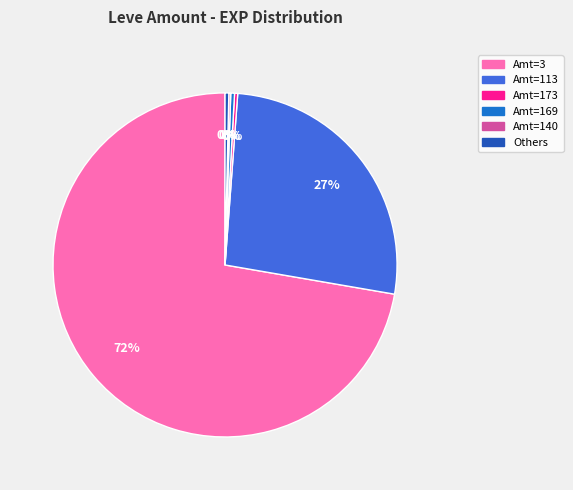

Is there a majority slice in this chart?

Yes